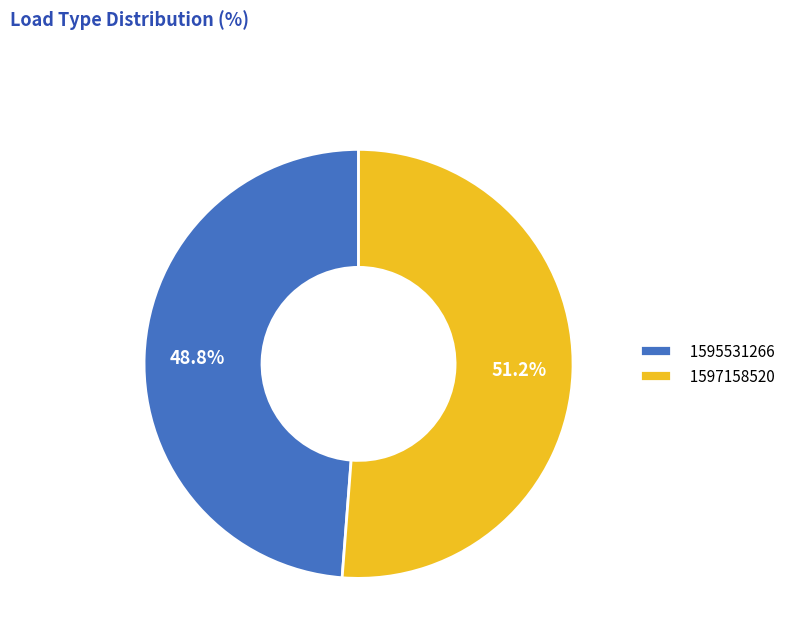

Combined, do 1597158520 and 1595531266 account for over 50%?

Yes